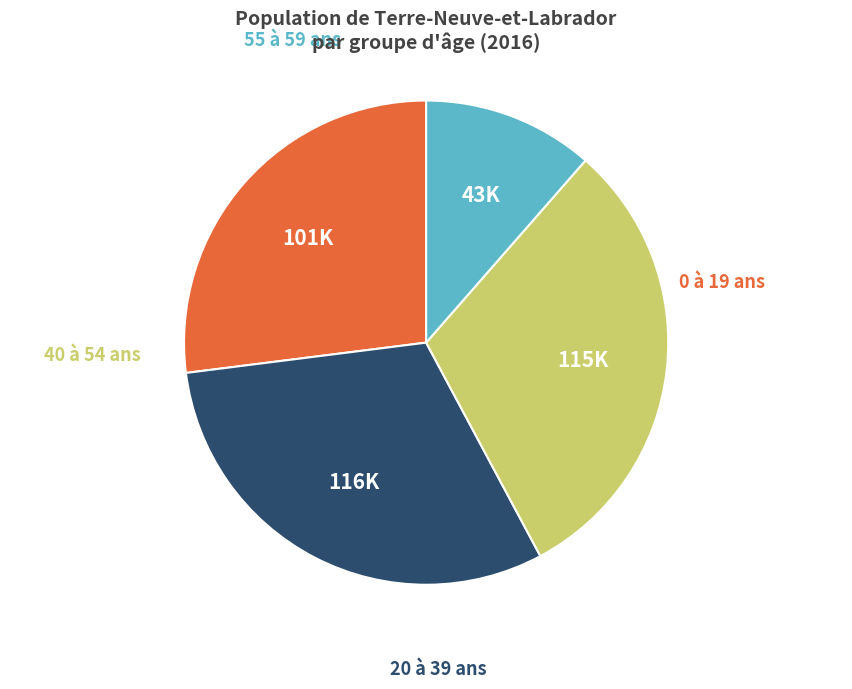

Is there any slice that represents more than half of the pie?

No